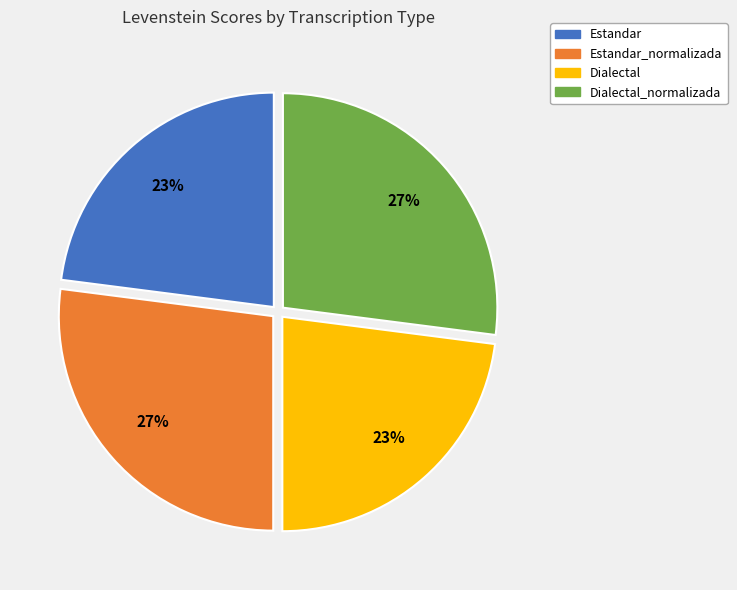

Does any single category account for the majority?

No